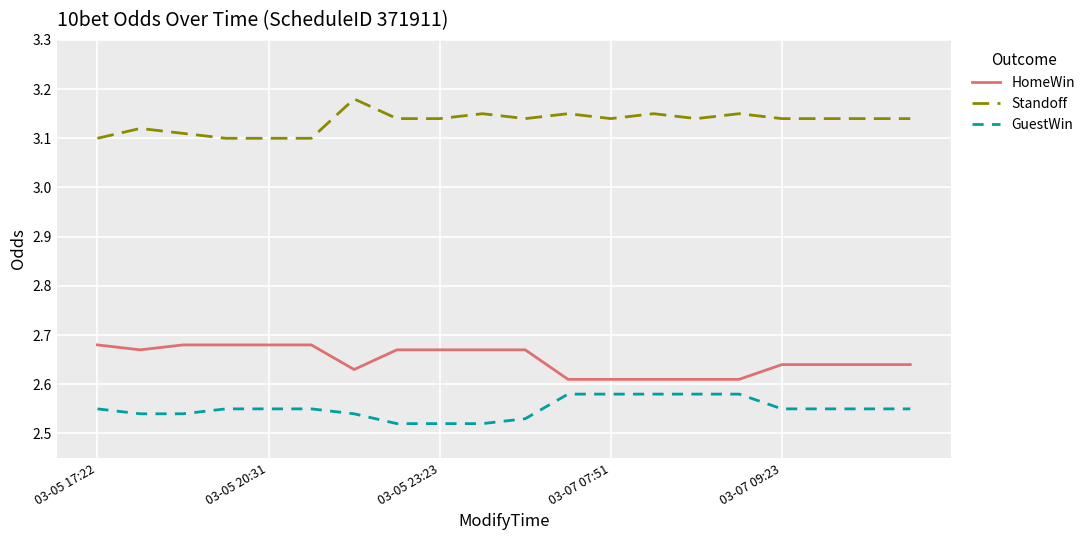

Does the chart display data point markers on the line(s)?

No